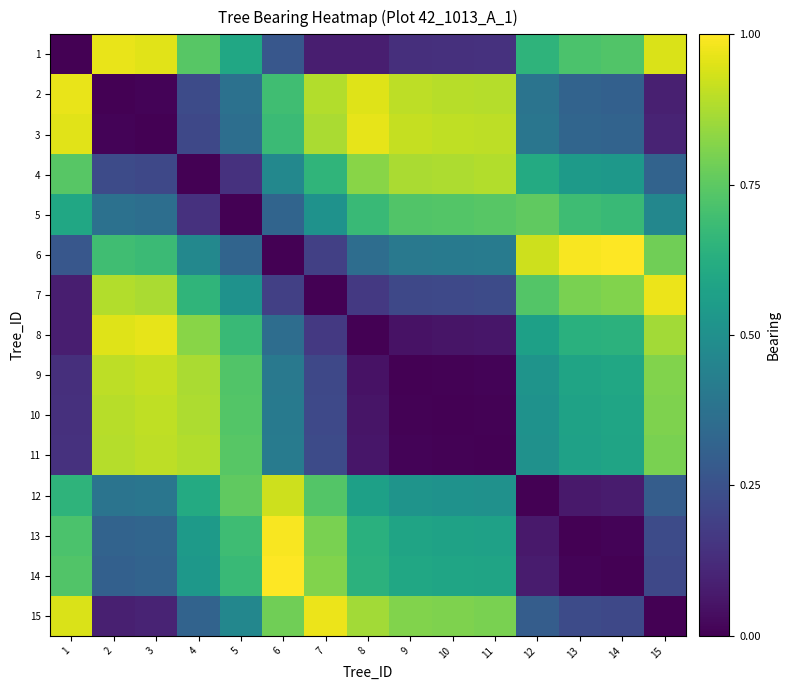

Reading left to right, list all the values displayed in this chart.

1: 1=0.0	2=1.0	3=1.0	4=0.7	5=0.6	6=0.3	7=0.1	8=0.1	9=0.1	10=0.1	11=0.1	12=0.7	13=0.7	14=0.7	15=0.9
2: 1=1.0	2=0.0	3=0.0	4=0.2	5=0.4	6=0.7	7=0.9	8=0.9	9=0.9	10=0.9	11=0.9	12=0.4	13=0.3	14=0.3	15=0.1
3: 1=1.0	2=0.0	3=0.0	4=0.2	5=0.4	6=0.7	7=0.9	8=1.0	9=0.9	10=0.9	11=0.9	12=0.4	13=0.3	14=0.3	15=0.1
4: 1=0.7	2=0.2	3=0.2	4=0.0	5=0.1	6=0.5	7=0.7	8=0.8	9=0.9	10=0.9	11=0.9	12=0.6	13=0.5	14=0.5	15=0.3
5: 1=0.6	2=0.4	3=0.4	4=0.1	5=0.0	6=0.3	7=0.5	8=0.7	9=0.7	10=0.7	11=0.7	12=0.8	13=0.7	14=0.7	15=0.5
6: 1=0.3	2=0.7	3=0.7	4=0.5	5=0.3	6=0.0	7=0.2	8=0.4	9=0.4	10=0.4	11=0.4	12=0.9	13=1.0	14=1.0	15=0.8
7: 1=0.1	2=0.9	3=0.9	4=0.7	5=0.5	6=0.2	7=0.0	8=0.2	9=0.2	10=0.2	11=0.2	12=0.7	13=0.8	14=0.8	15=1.0
8: 1=0.1	2=0.9	3=1.0	4=0.8	5=0.7	6=0.4	7=0.2	8=0.0	9=0.1	10=0.1	11=0.1	12=0.6	13=0.6	14=0.6	15=0.9
9: 1=0.1	2=0.9	3=0.9	4=0.9	5=0.7	6=0.4	7=0.2	8=0.1	9=0.0	10=0.0	11=0.0	12=0.5	13=0.6	14=0.6	15=0.8
10: 1=0.1	2=0.9	3=0.9	4=0.9	5=0.7	6=0.4	7=0.2	8=0.1	9=0.0	10=0.0	11=0.0	12=0.5	13=0.6	14=0.6	15=0.8
11: 1=0.1	2=0.9	3=0.9	4=0.9	5=0.7	6=0.4	7=0.2	8=0.1	9=0.0	10=0.0	11=0.0	12=0.5	13=0.6	14=0.6	15=0.8
12: 1=0.7	2=0.4	3=0.4	4=0.6	5=0.8	6=0.9	7=0.7	8=0.6	9=0.5	10=0.5	11=0.5	12=0.0	13=0.1	14=0.1	15=0.3
13: 1=0.7	2=0.3	3=0.3	4=0.5	5=0.7	6=1.0	7=0.8	8=0.6	9=0.6	10=0.6	11=0.6	12=0.1	13=0.0	14=0.0	15=0.2
14: 1=0.7	2=0.3	3=0.3	4=0.5	5=0.7	6=1.0	7=0.8	8=0.6	9=0.6	10=0.6	11=0.6	12=0.1	13=0.0	14=0.0	15=0.2
15: 1=0.9	2=0.1	3=0.1	4=0.3	5=0.5	6=0.8	7=1.0	8=0.9	9=0.8	10=0.8	11=0.8	12=0.3	13=0.2	14=0.2	15=0.0